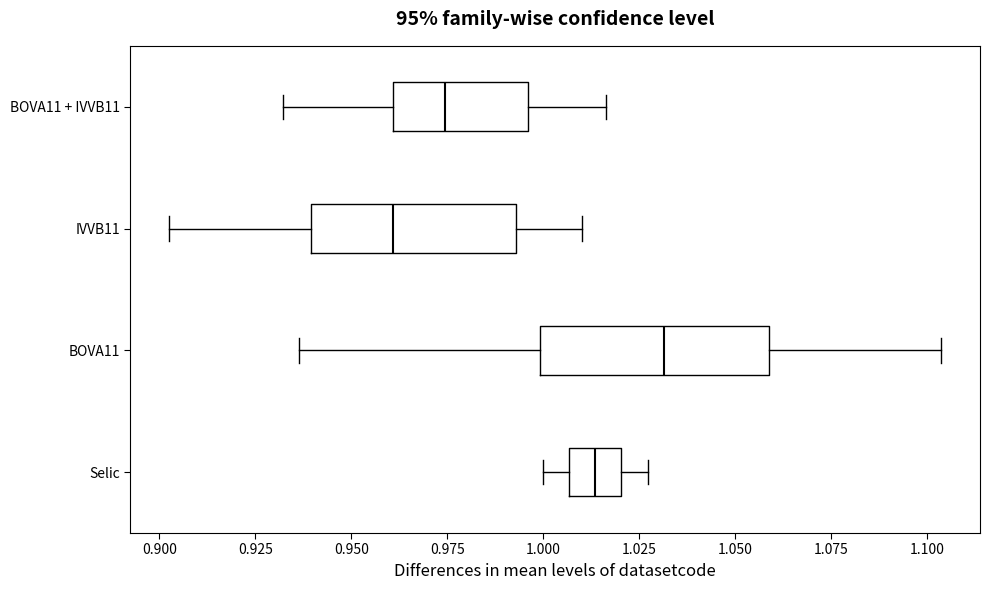

Where does the left whisker of the box for IVVB11 end on the x-axis? The values are not printed on the chart, so give them approximately, as read against the axis.

0.905